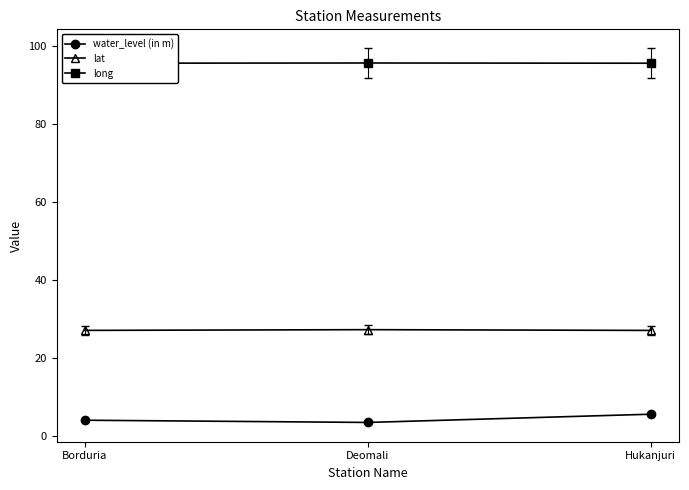

Rank the series at Hukanjuri from highest to lowest value.

long, lat, water_level (in m)